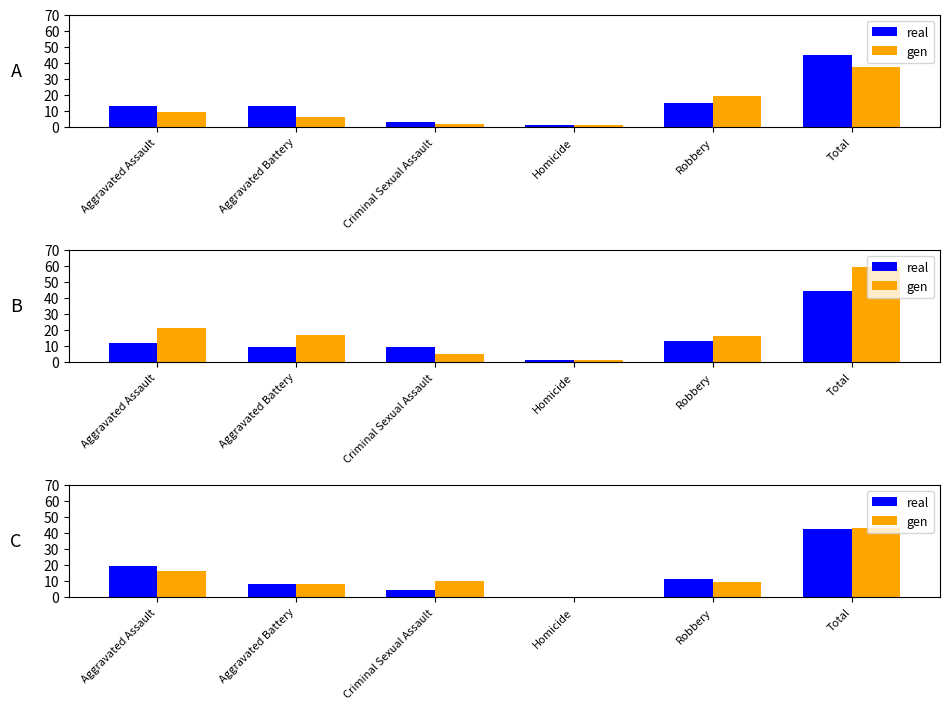

True or false: real has a value of 11 at Robbery.

True